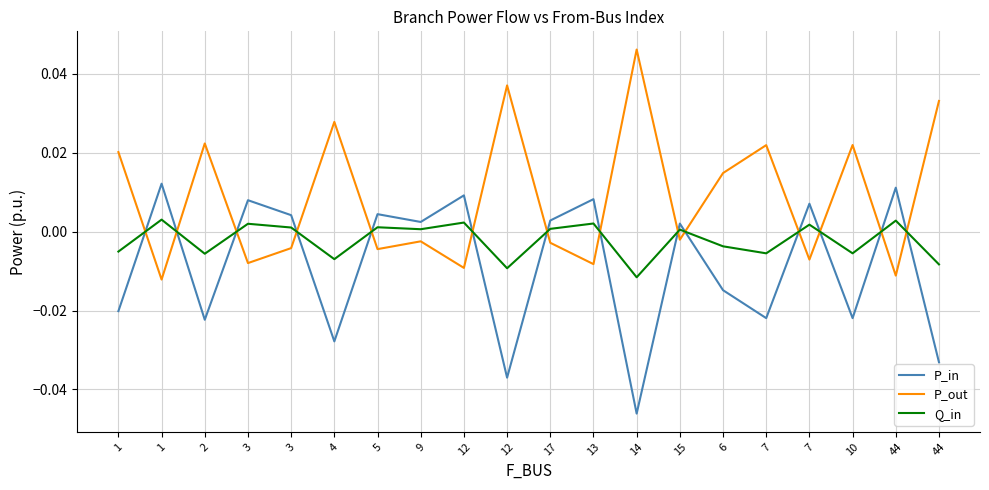

What is the sum of all P_in values?

-0.2